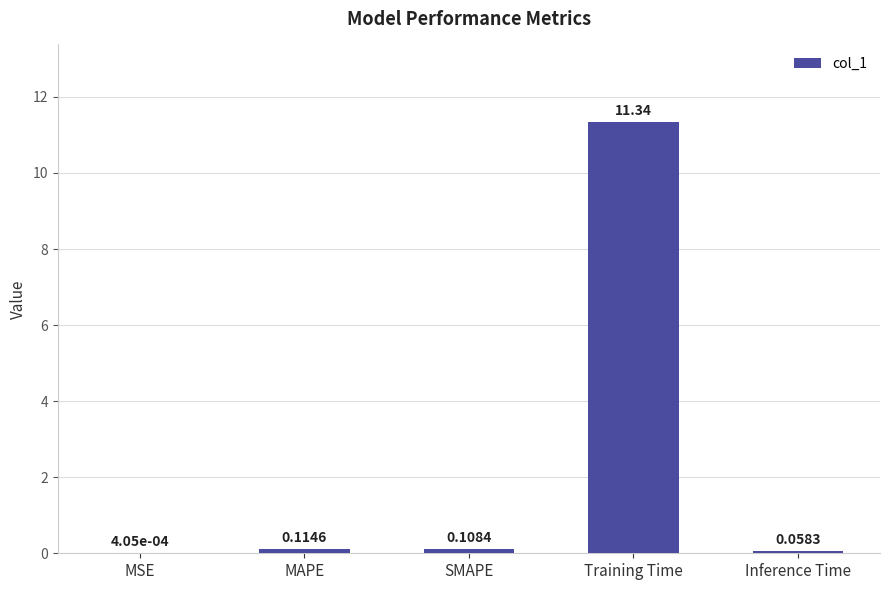

Count the number of categories in the chart.

5